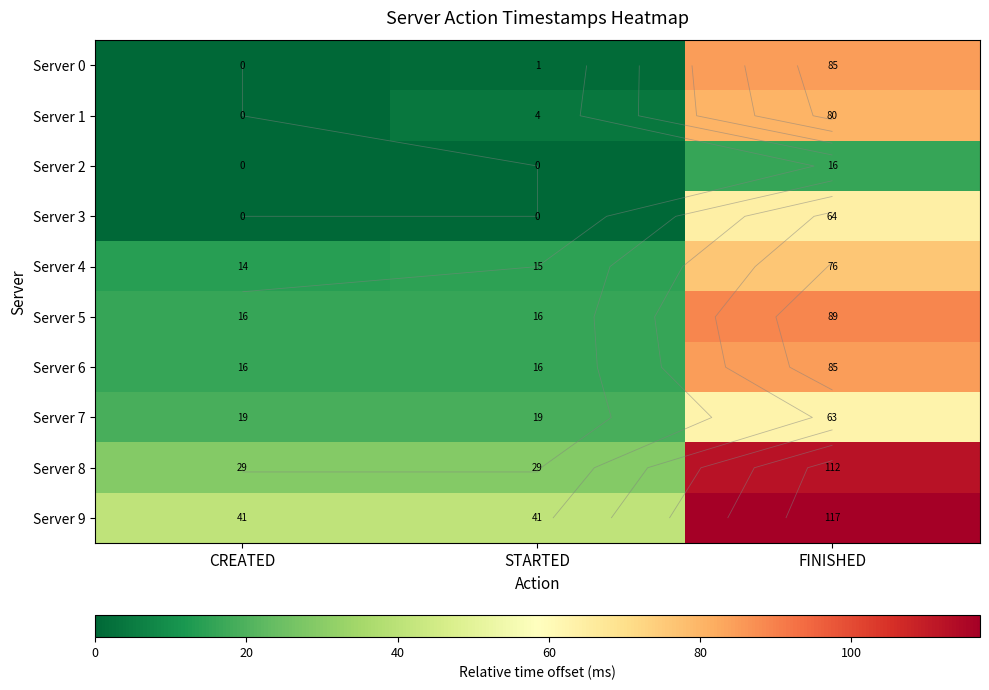

What is the spread (max minus min) of values at STARTED?

41